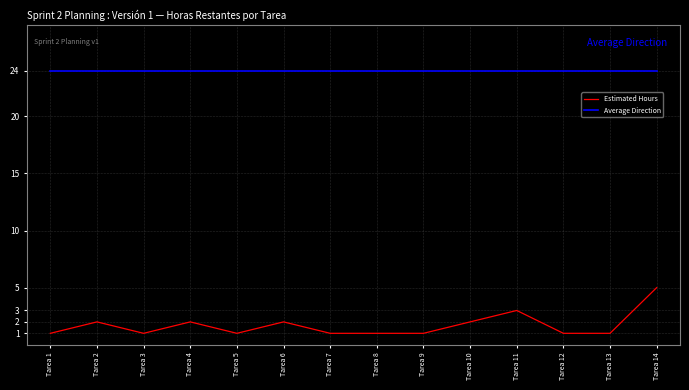

Reading left to right, list all the values displayed in this chart.

Estimated Hours: 1	2	1	2	1	2	1	1	1	2	3	1	1	5
Average Direction: 24	24	24	24	24	24	24	24	24	24	24	24	24	24